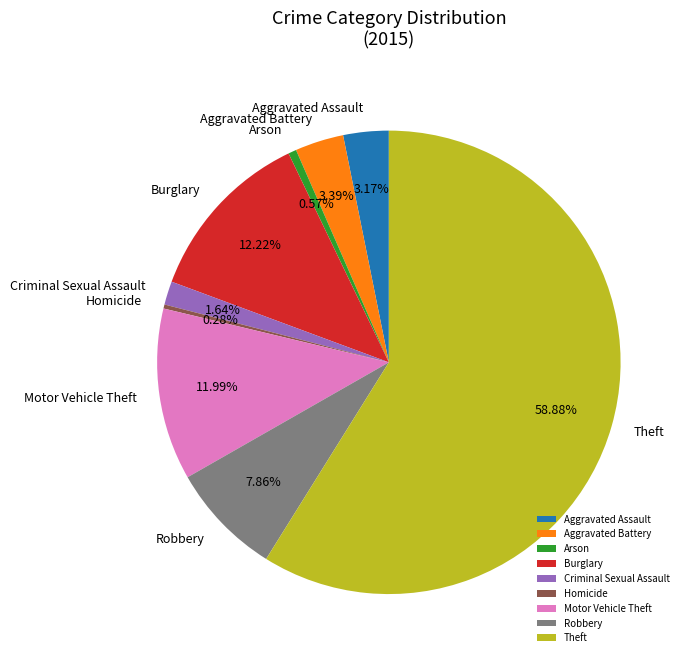

What is the ratio of the value at Robbery to the value at Motor Vehicle Theft?

0.7